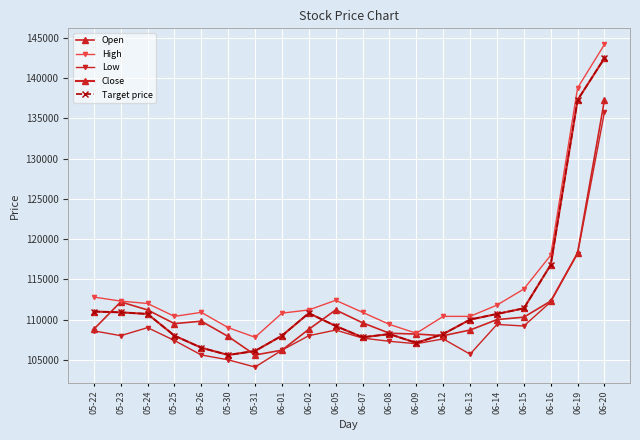

At which category does Low reach its first local valley?

05-23